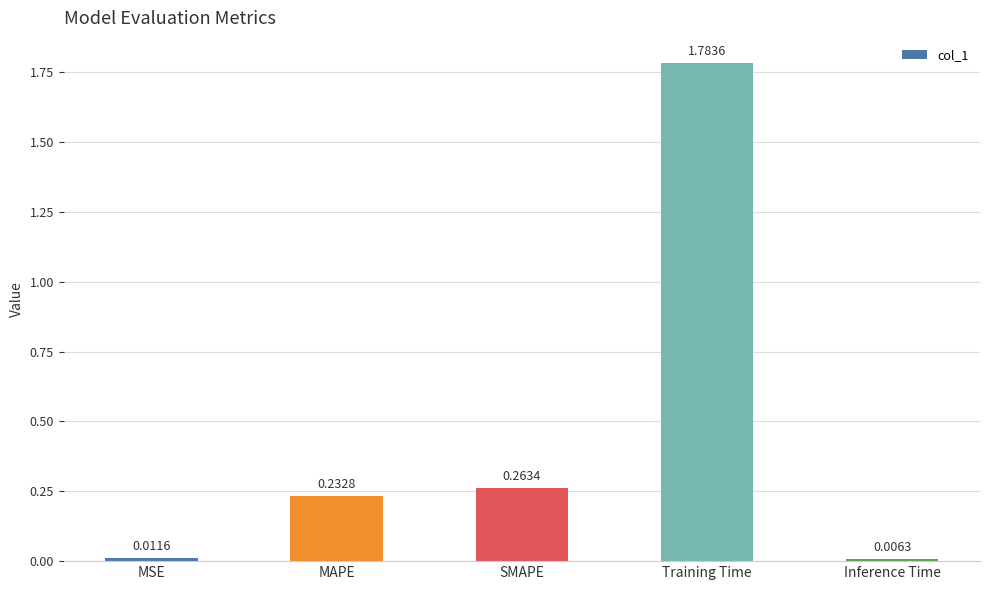

What is the sum of all values?

2.3